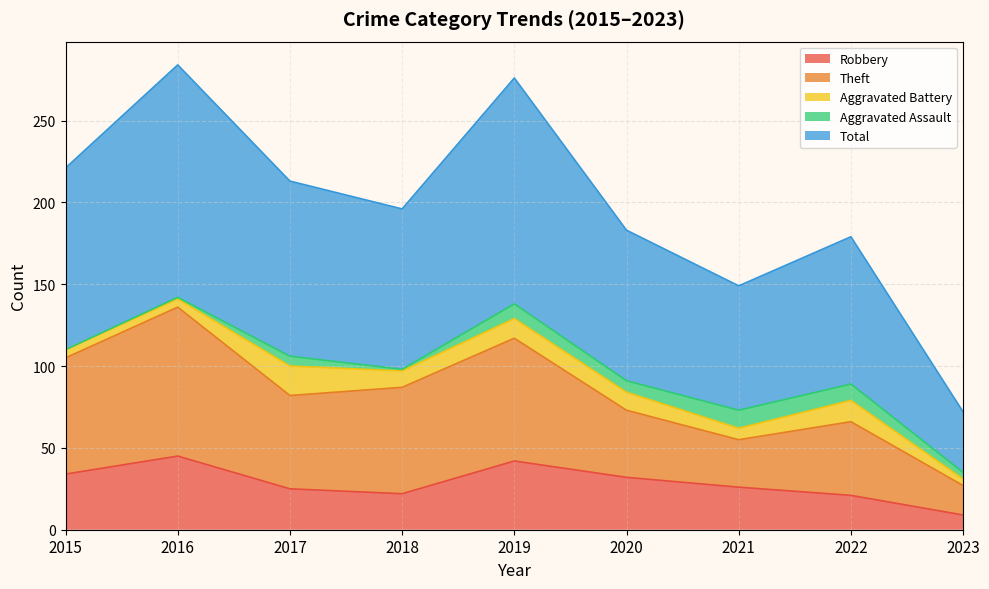

What is the lowest value of the Robbery series?

9